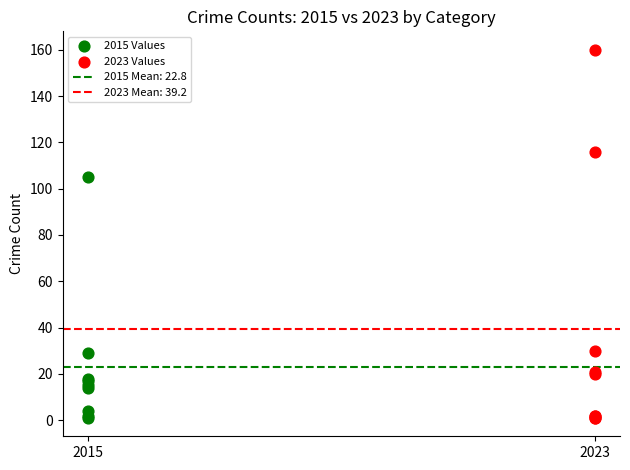

Which series has the largest Y range (max minus min)?

2023 Values